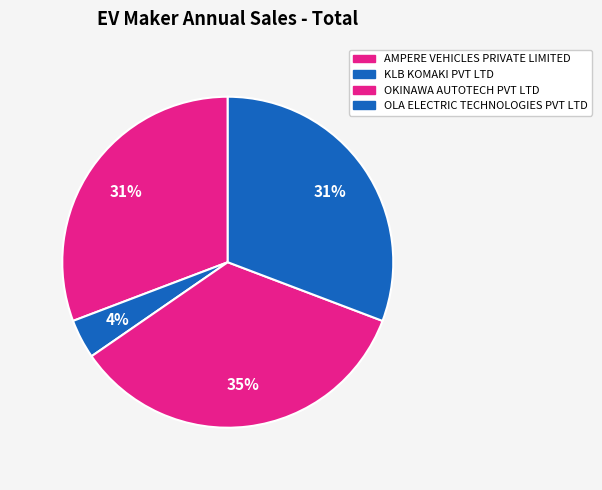

What is the change in value from AMPERE VEHICLES PRIVATE LIMITED to OKINAWA AUTOTECH PVT LTD?

+8